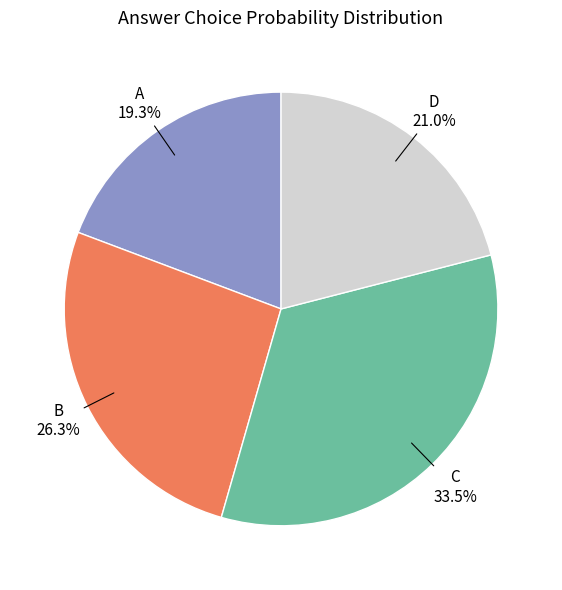

Is there any slice that represents more than half of the pie?

No